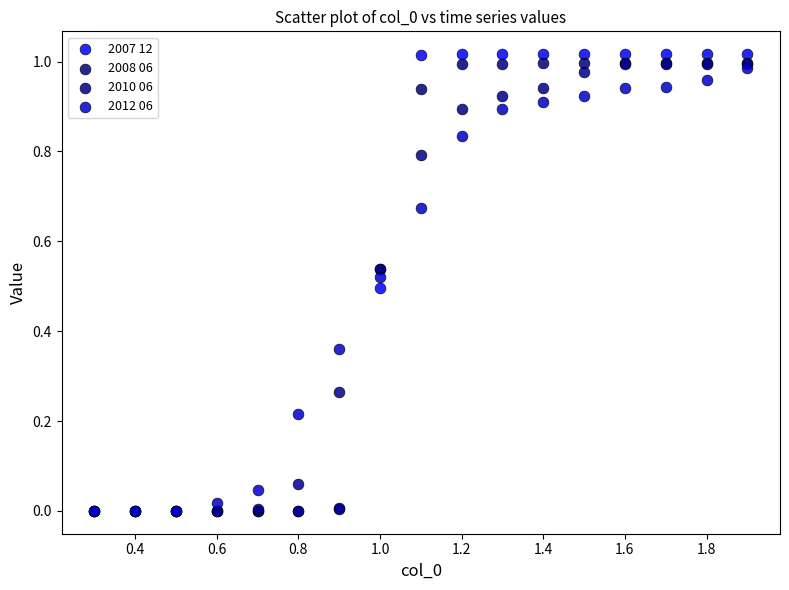

What are all the series names shown in the legend?

2007 12, 2008 06, 2010 06, 2012 06